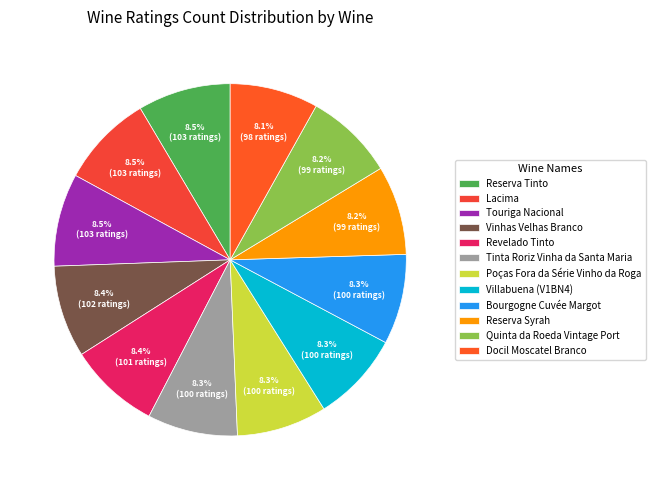

Which has a higher value, Reserva Syrah or Reserva Tinto?

Reserva Tinto